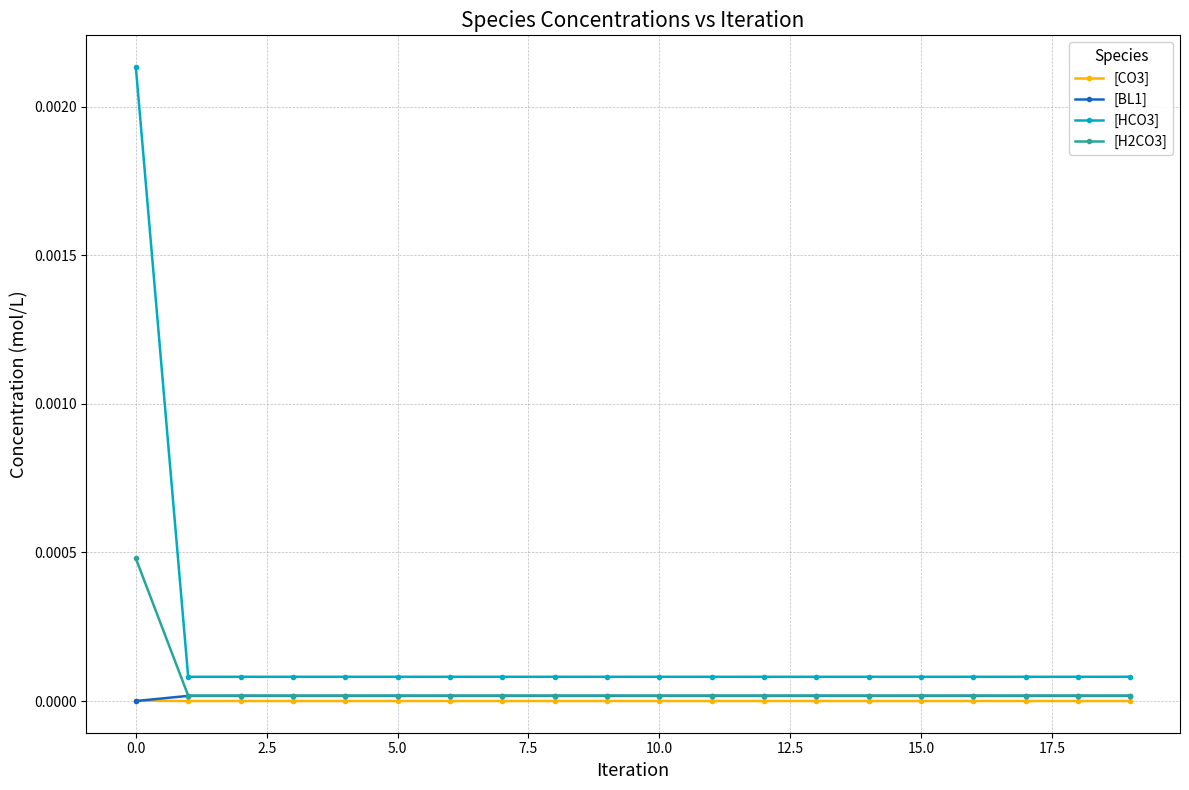

True or false: [CO3] and [HCO3] cross at least once.

False